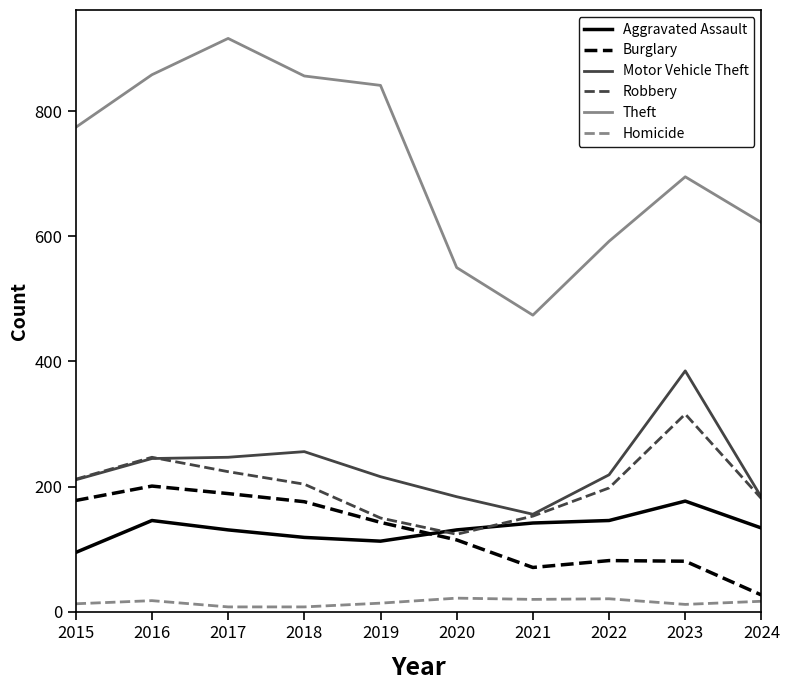

In Burglary, how many points are higher than both neighbors (excluding endpoints)?

2